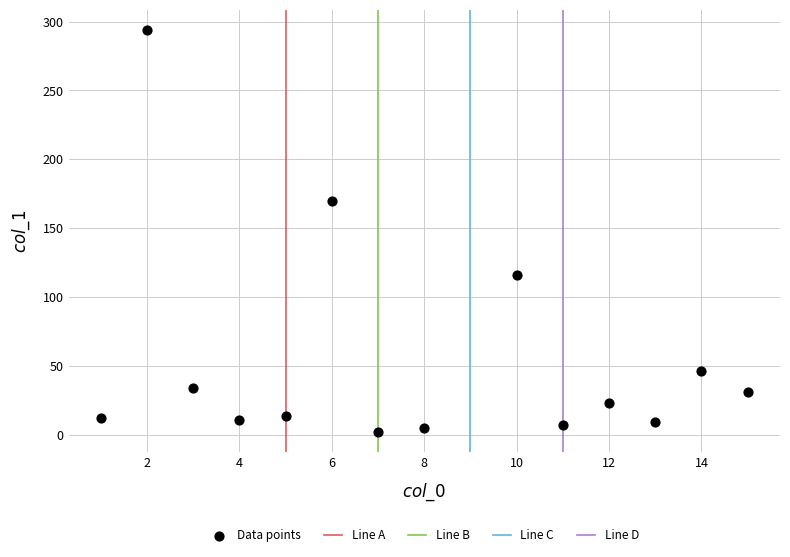

What is the range of Y values (max minus min)?

291.6